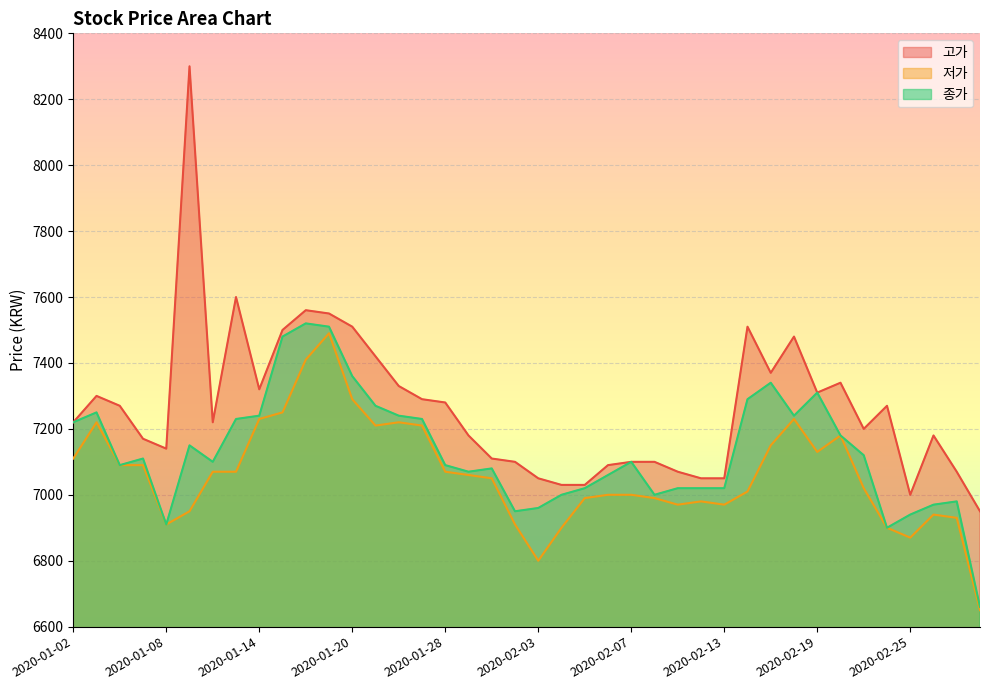

What is the sum of the 종가 values at 2020-01-16 and 2020-02-17?

14860